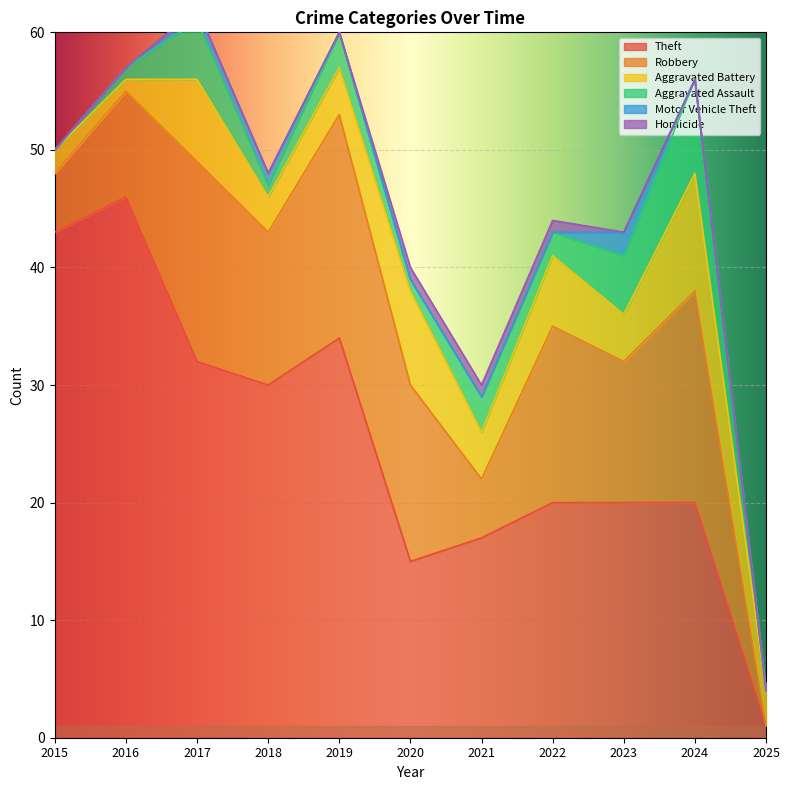

What are all the series names shown in the legend?

Theft, Robbery, Aggravated Battery, Aggravated Assault, Motor Vehicle Theft, Homicide